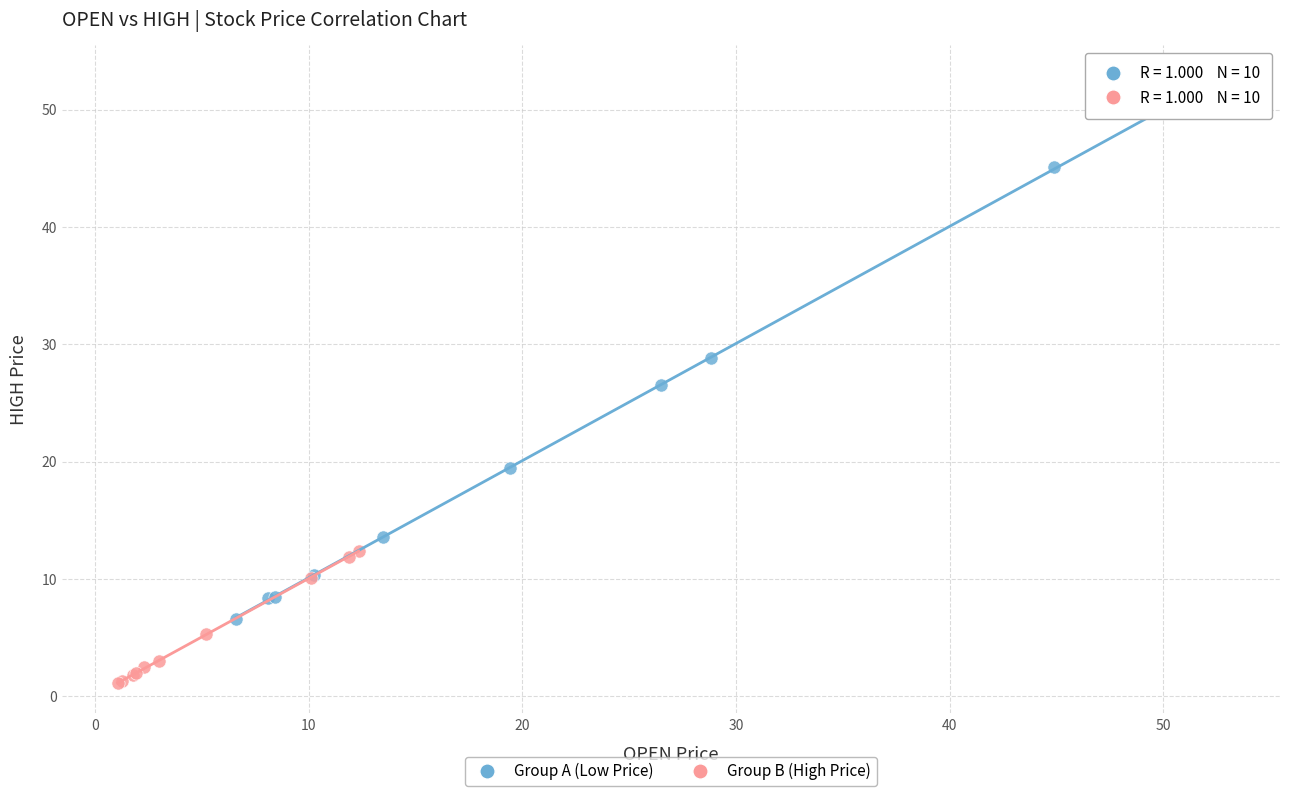

Which series contains the highest Y value?

Group A (Low Price)